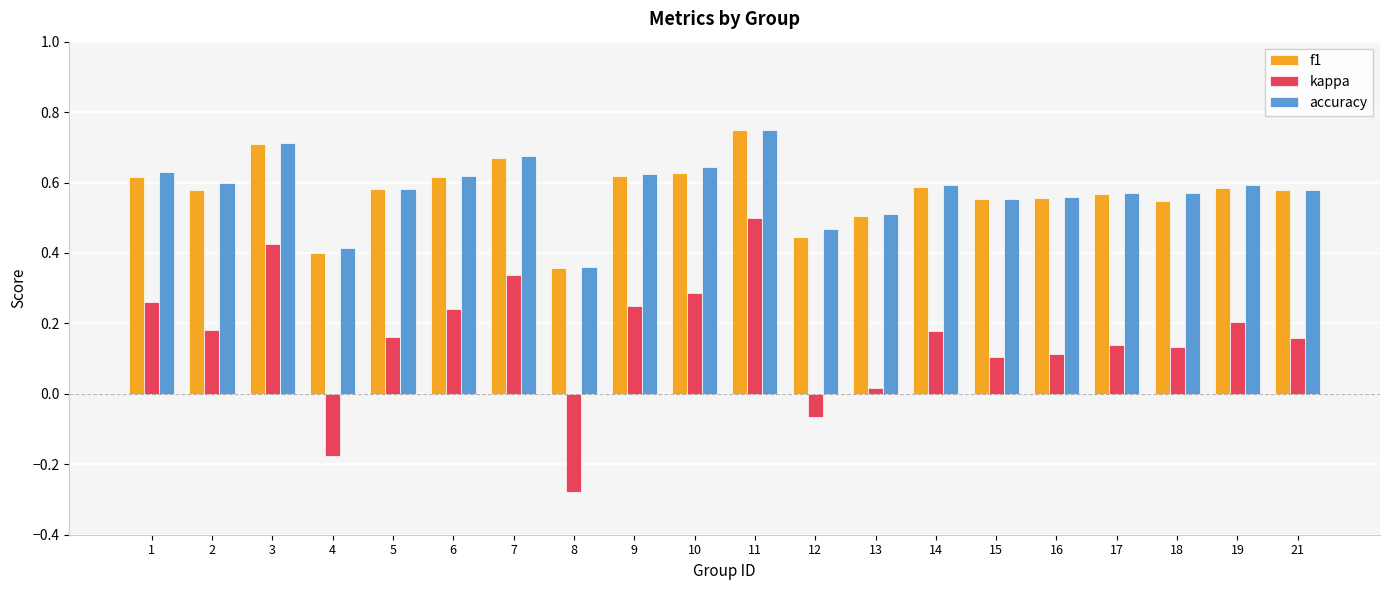

Does the chart contain stacked bars?

No